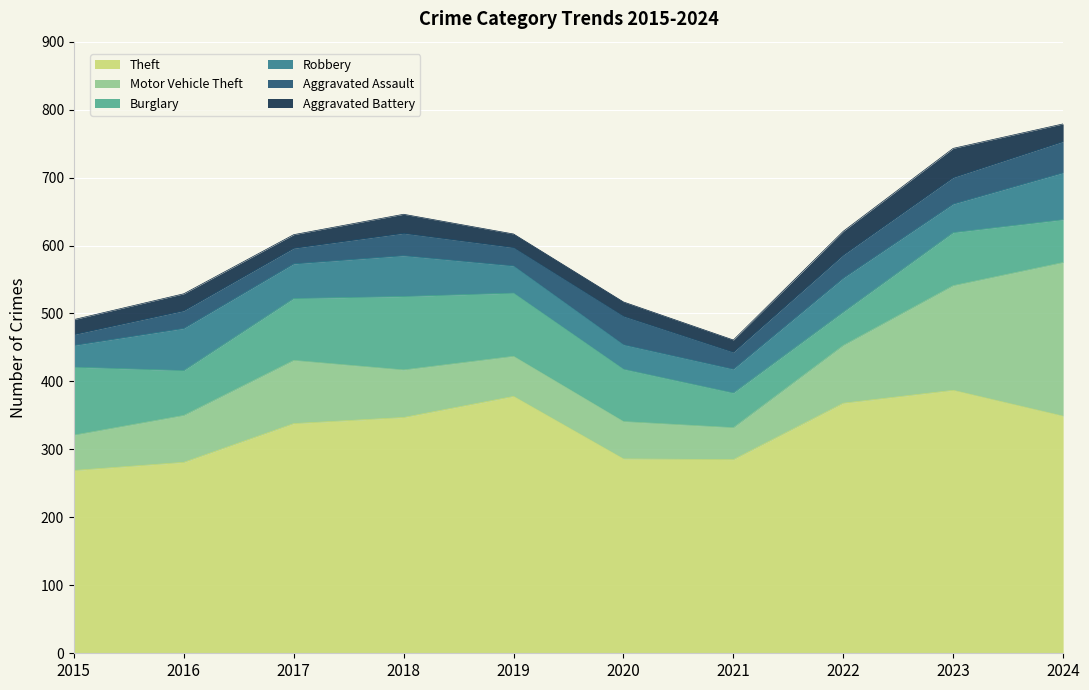

Reading right to left, list all the values displayed in this chart.

Theft: 349	387	368	285	286	378	347	338	281	269
Motor Vehicle Theft: 226	154	85	47	55	59	70	93	69	52
Burglary: 63	78	49	51	77	93	108	91	66	100
Robbery: 69	42	50	35	36	40	60	51	62	32
Aggravated Assault: 46	39	34	25	42	27	33	23	26	16
Aggravated Battery: 26	43	35	18	21	20	28	20	25	22